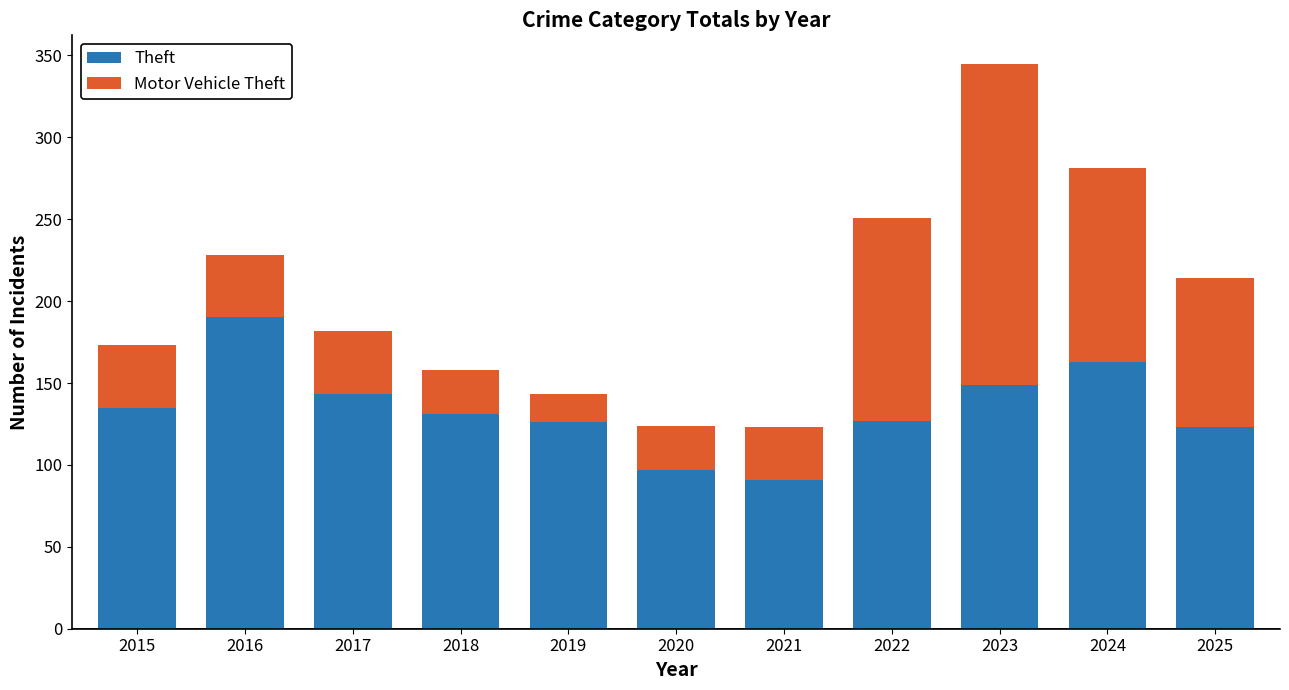

What is the average value of the Theft series?

134